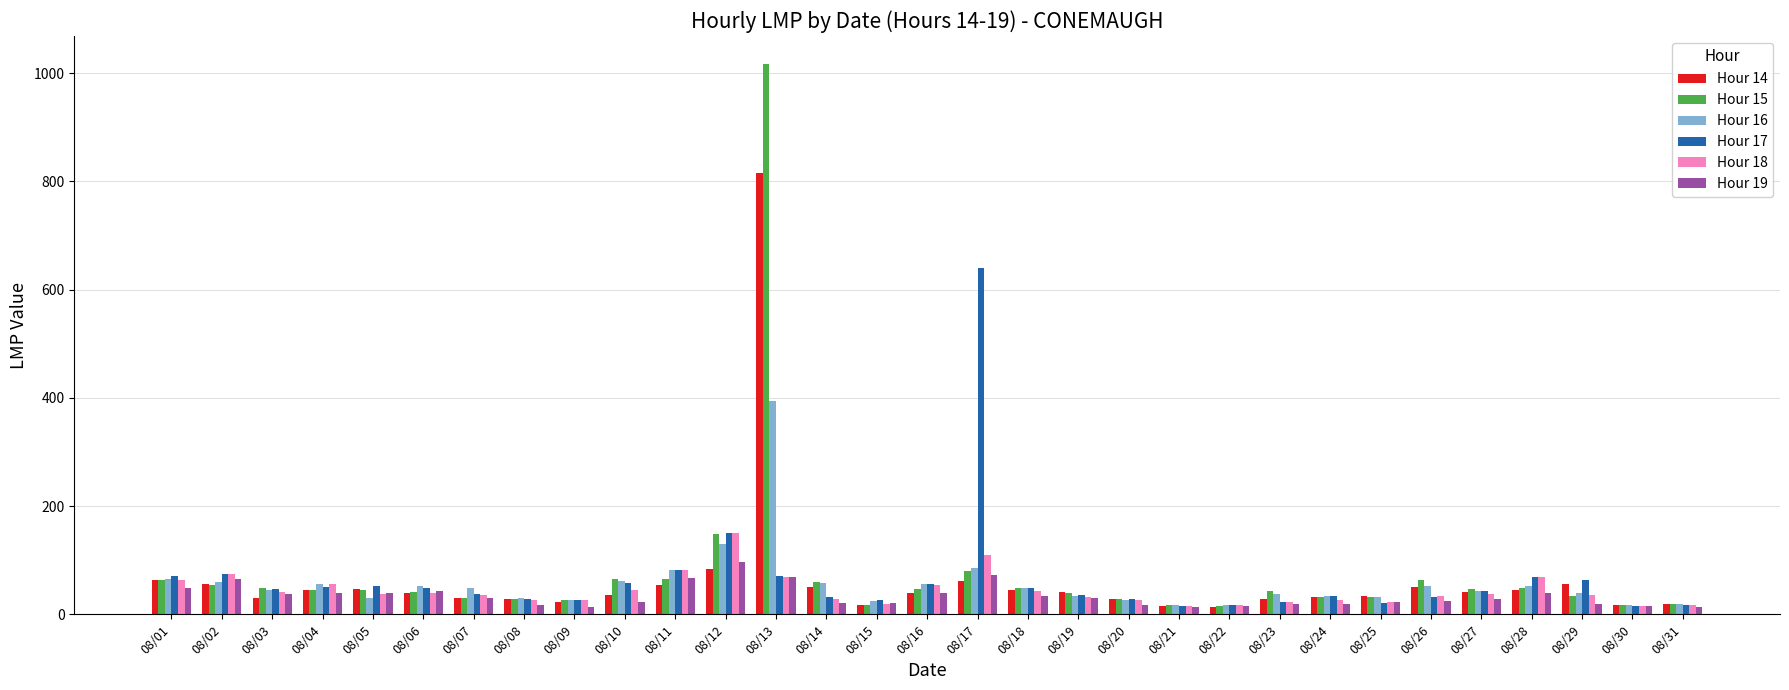

What is the difference between the second highest and second lowest values in the Hour 18 series?

95.7